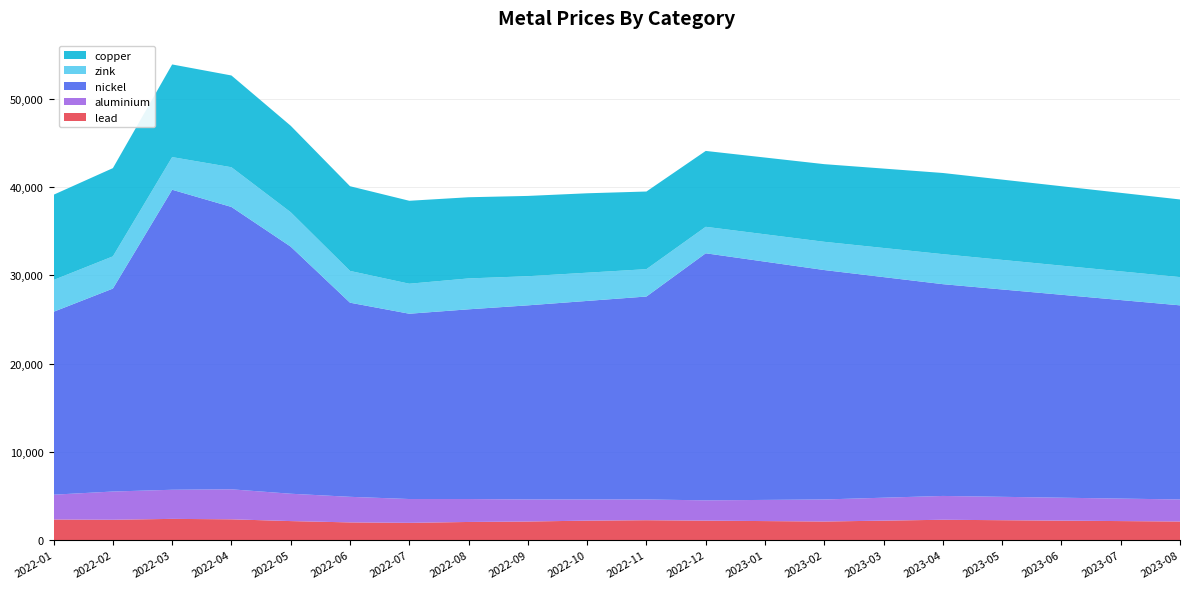

Reading left to right, transcribe all the data shown in this chart.

lead: 2022-01=2327	2022-02=2300	2022-03=2400	2022-04=2350	2022-05=2150	2022-06=2000	2022-07=1950	2022-08=2050	2022-09=2100	2022-10=2200	2022-11=2250	2022-12=2200	2023-01=2150	2023-02=2100	2023-03=2200	2023-04=2300	2023-05=2250	2023-06=2200	2023-07=2150	2023-08=2100
aluminium: 2022-01=2815	2022-02=3200	2022-03=3300	2022-04=3400	2022-05=3100	2022-06=2900	2022-07=2700	2022-08=2600	2022-09=2500	2022-10=2400	2022-11=2350	2022-12=2300	2023-01=2400	2023-02=2500	2023-03=2600	2023-04=2700	2023-05=2650	2023-06=2600	2023-07=2550	2023-08=2500
nickel: 2022-01=20730	2022-02=23000	2022-03=34000	2022-04=32000	2022-05=28000	2022-06=22000	2022-07=21000	2022-08=21500	2022-09=22000	2022-10=22500	2022-11=23000	2022-12=28000	2023-01=27000	2023-02=26000	2023-03=25000	2023-04=24000	2023-05=23500	2023-06=23000	2023-07=22500	2023-08=22000
zink: 2022-01=3602	2022-02=3650	2022-03=3700	2022-04=4500	2022-05=3900	2022-06=3600	2022-07=3400	2022-08=3500	2022-09=3300	2022-10=3200	2022-11=3100	2022-12=3000	2023-01=3100	2023-02=3200	2023-03=3300	2023-04=3400	2023-05=3350	2023-06=3300	2023-07=3250	2023-08=3200
copper: 2022-01=9660	2022-02=10000	2022-03=10500	2022-04=10400	2022-05=9800	2022-06=9600	2022-07=9400	2022-08=9200	2022-09=9100	2022-10=9000	2022-11=8800	2022-12=8600	2023-01=8700	2023-02=8800	2023-03=9000	2023-04=9200	2023-05=9100	2023-06=9000	2023-07=8900	2023-08=8800